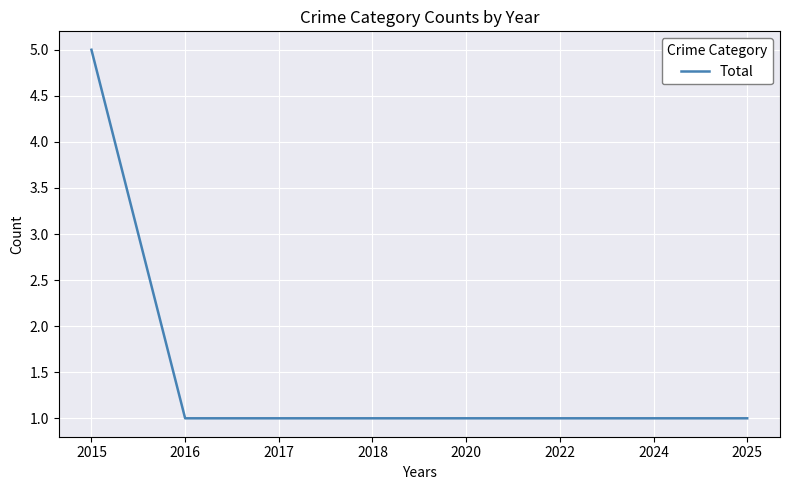

Approximately how many times larger is the value at 2015 compared to 2017?

5.0